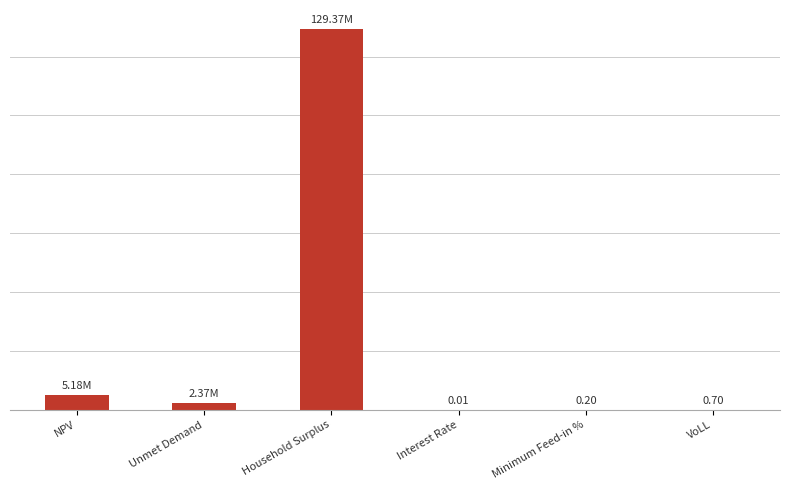

At which category does the chart reach its peak across all series?

Household Surplus